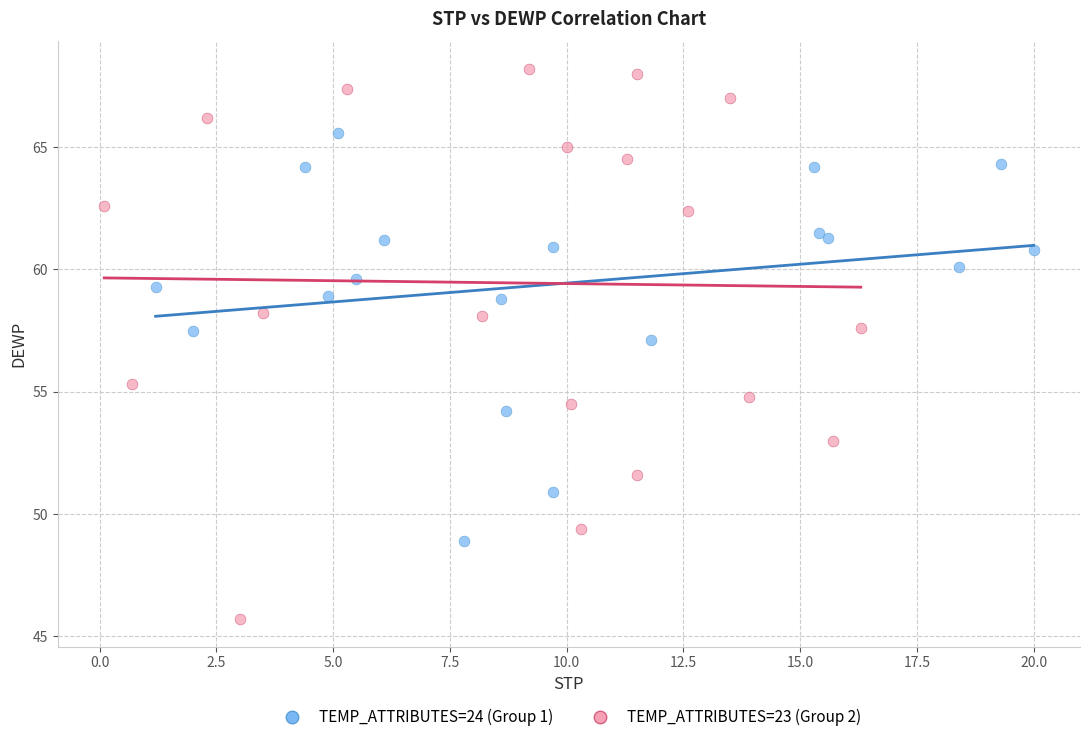

Which series contains the highest Y value?

TEMP_ATTRIBUTES=23 (Group 2)